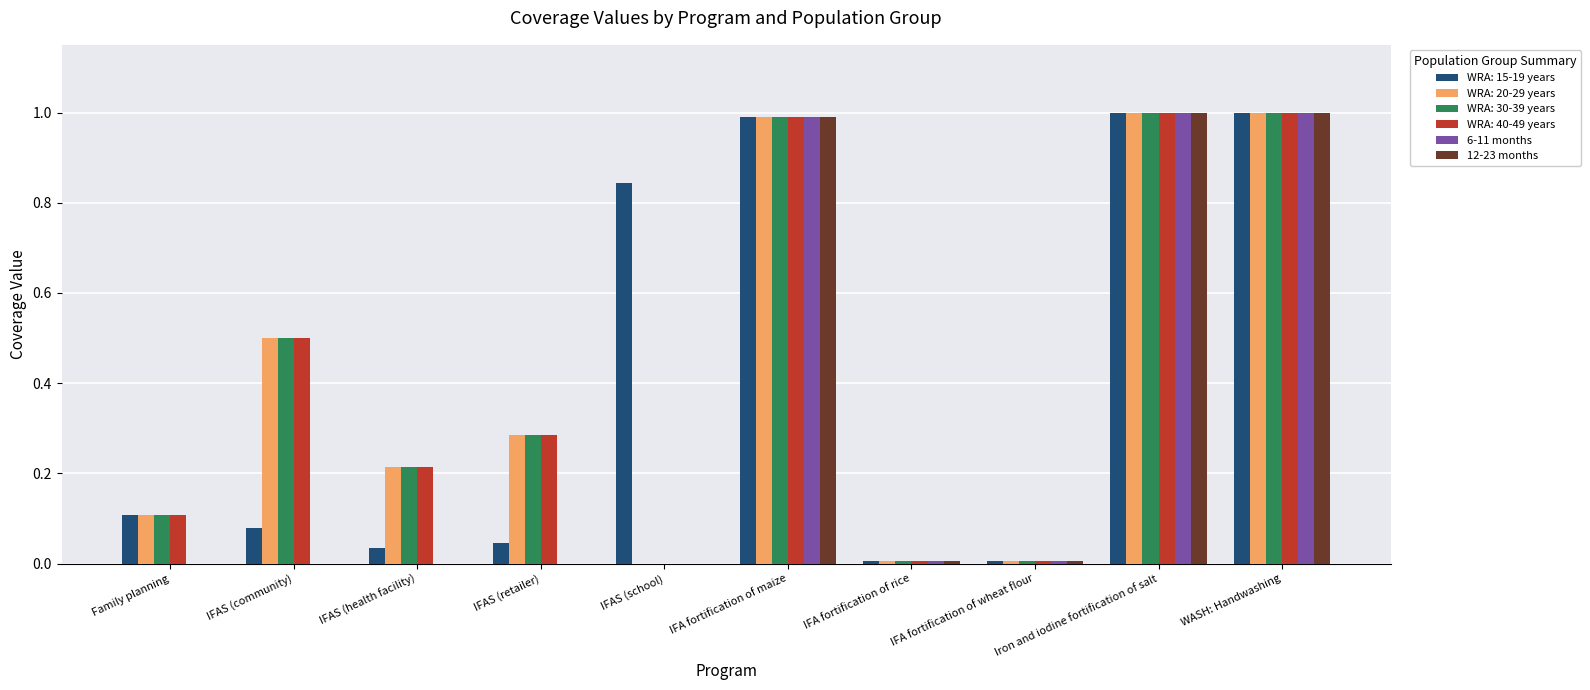

What is the maximum value shown in the chart?

1.0